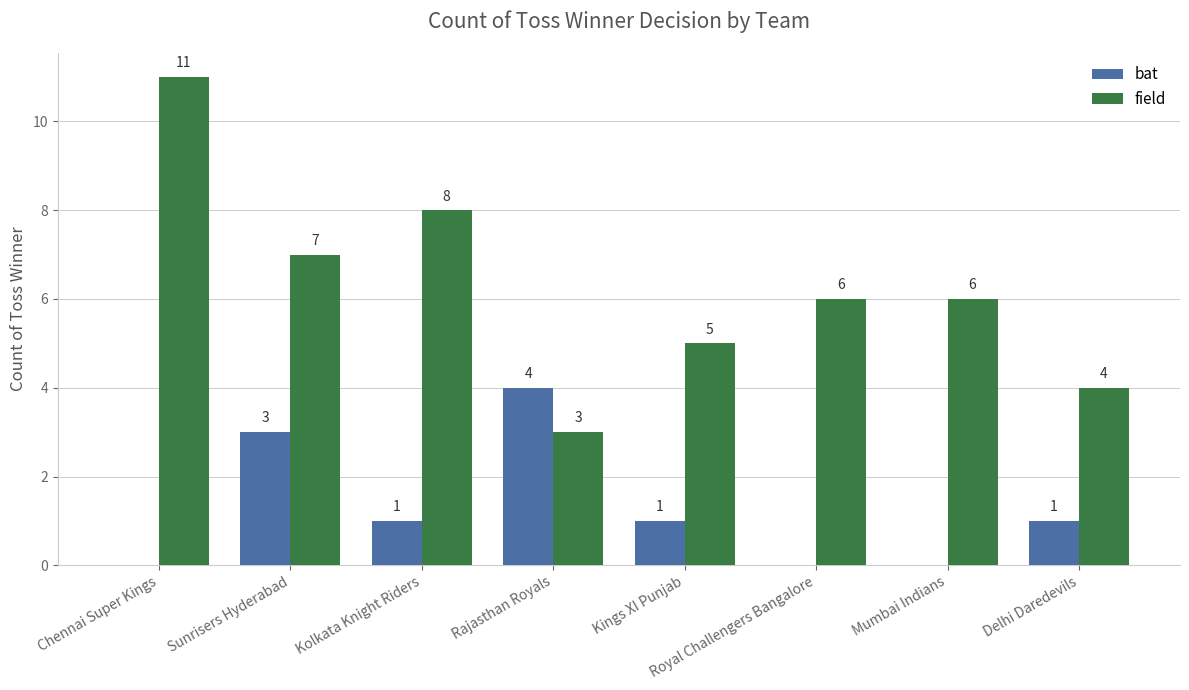

Where does the bat series first go above 1?

Sunrisers Hyderabad